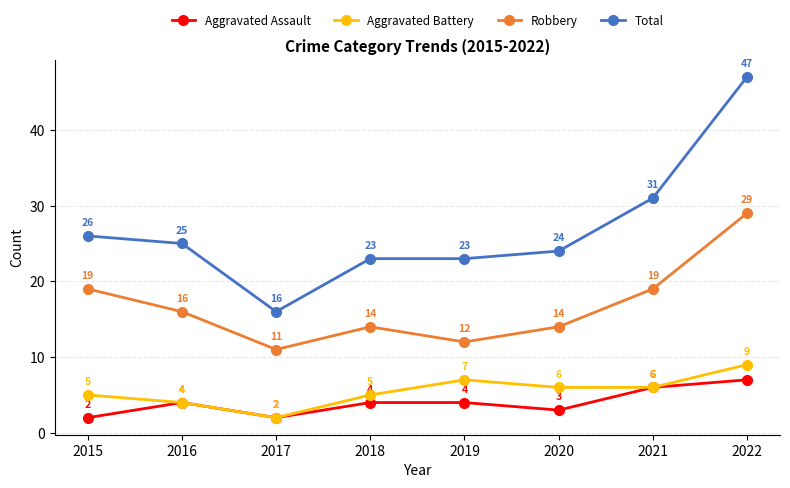

How many data points does each series have?

8